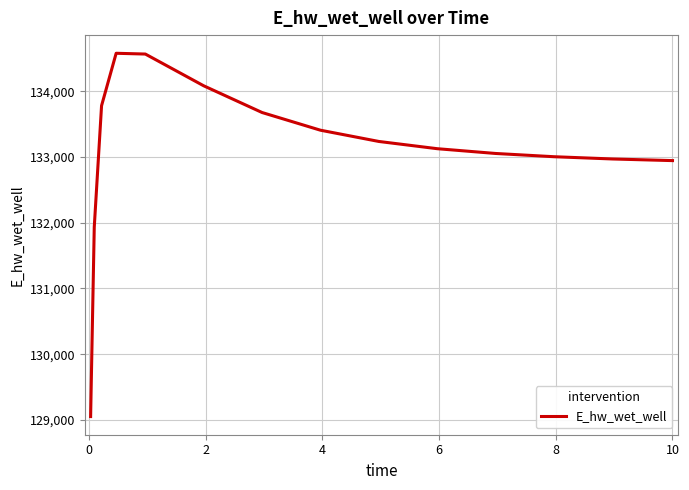

Does the chart display data point markers on the line(s)?

No